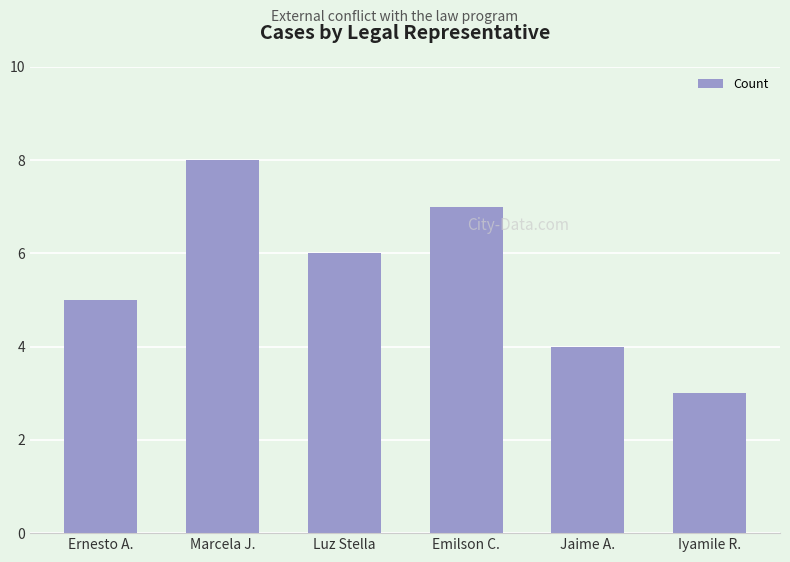

What is the maximum value shown in the chart?

8